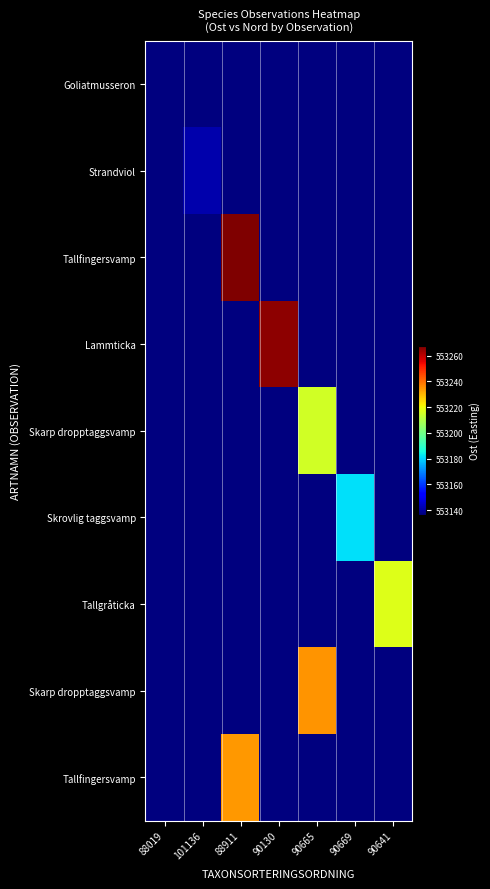

Reading right to left, list all the values displayed in this chart.

row_0: 553136.5	553136.5	553136.5	553136.5	553136.5	553136.5	553136.5
row_1: 553136.5	553136.5	553136.5	553136.5	553136.5	553141.8	553136.5
row_2: 553136.5	553136.5	553136.5	553136.5	553267.1	553136.5	553136.5
row_3: 553136.5	553136.5	553136.5	553265.5	553136.5	553136.5	553136.5
row_4: 553136.5	553136.5	553215.5	553136.5	553136.5	553136.5	553136.5
row_5: 553136.5	553181.5	553136.5	553136.5	553136.5	553136.5	553136.5
row_6: 553217.2	553136.5	553136.5	553136.5	553136.5	553136.5	553136.5
row_7: 553136.5	553136.5	553234.6	553136.5	553136.5	553136.5	553136.5
row_8: 553136.5	553136.5	553136.5	553136.5	553234.0	553136.5	553136.5